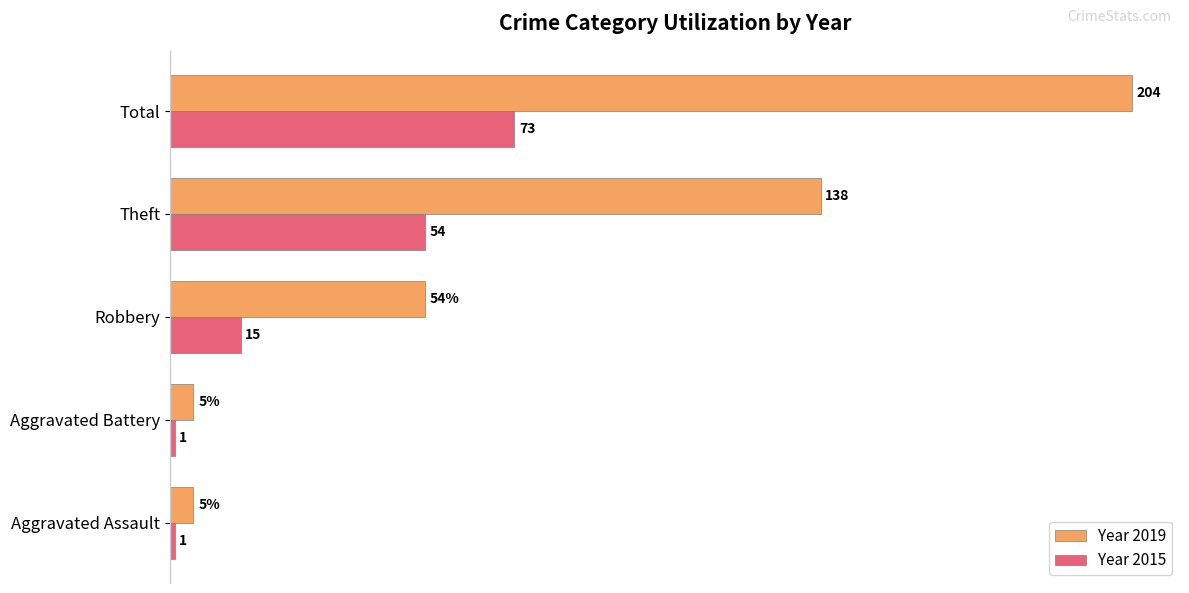

Where is Year 2015 nearest to the value 37?

Theft